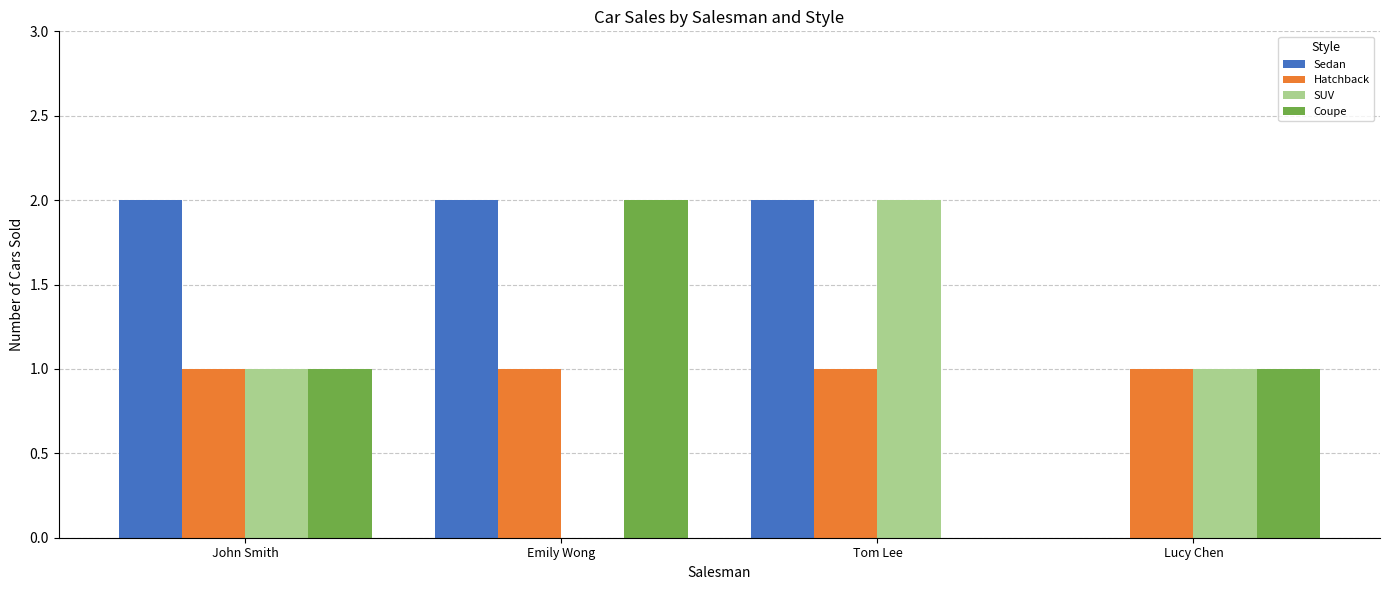

What is the sum of all Hatchback values?

4